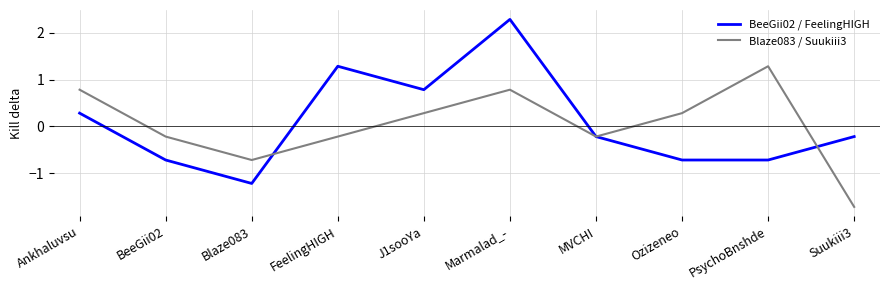

How many series are shown in this chart?

2